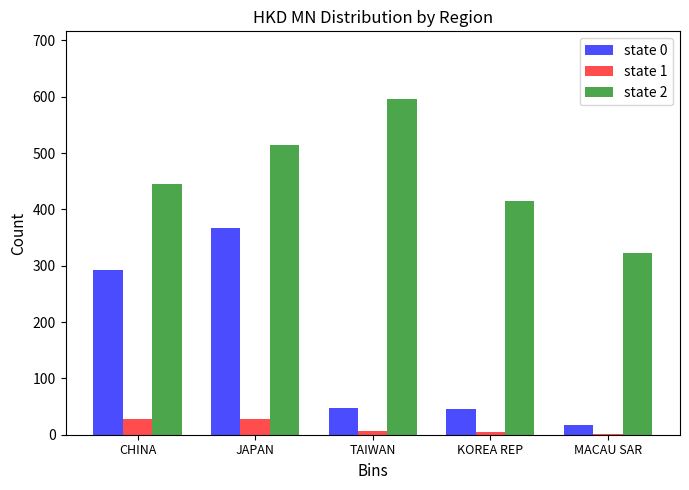

How many values in the state 0 series exceed 48?

3